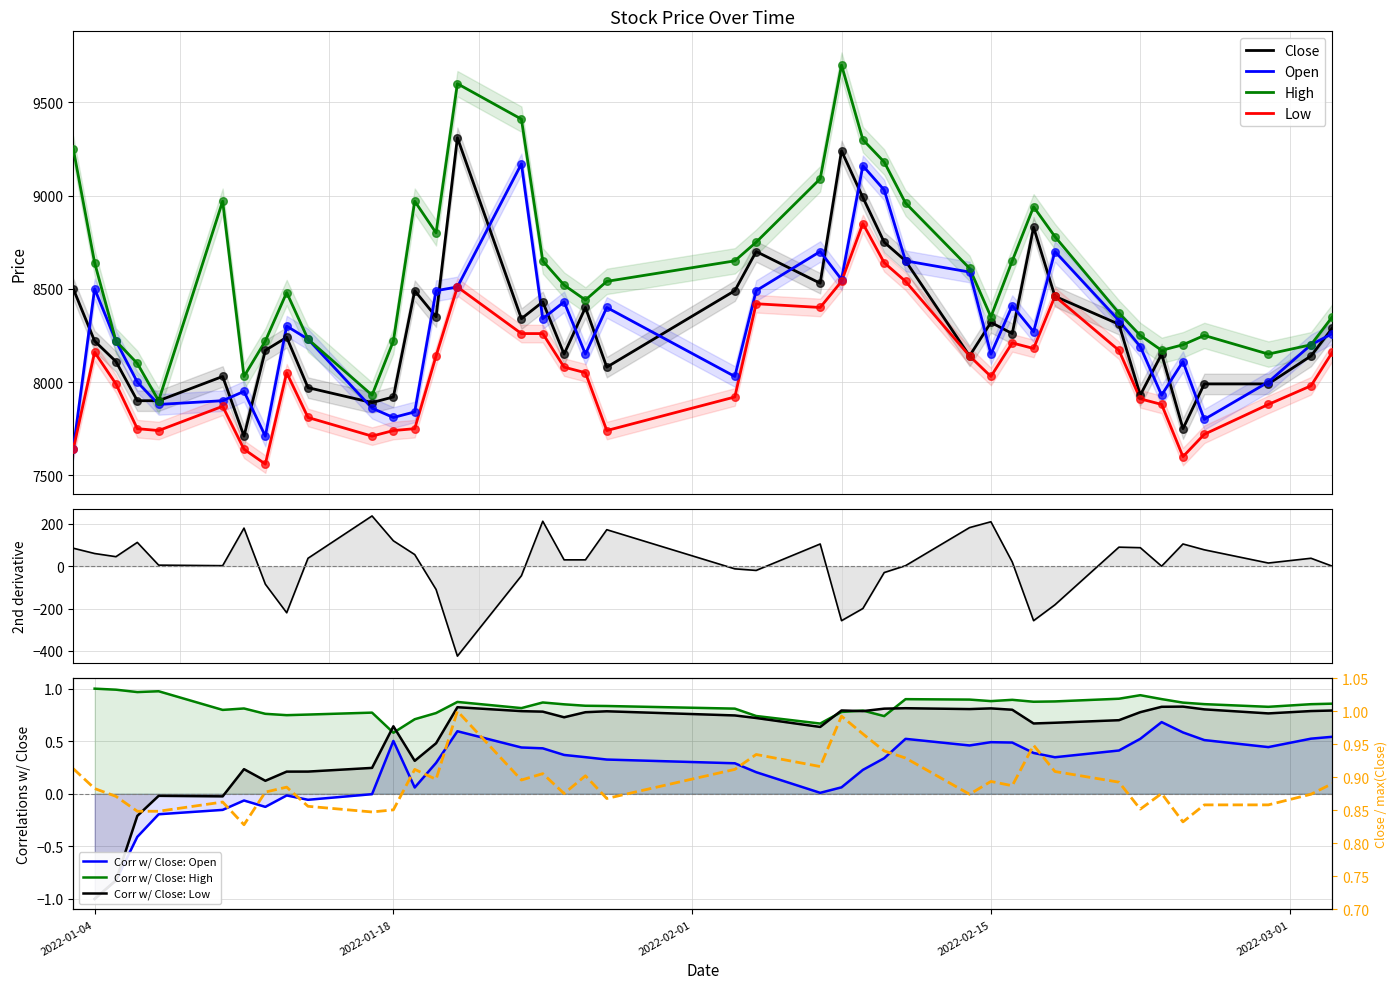

At how many categories does at least one series exceed 9258?

4